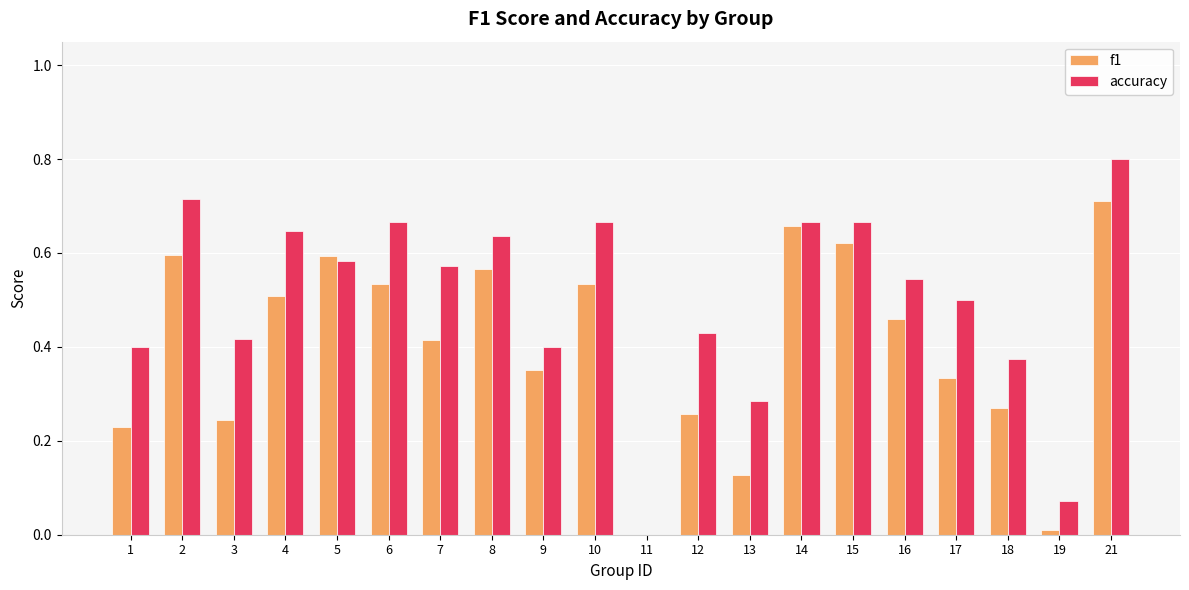

Which series changed the most between 17 and 18?

accuracy